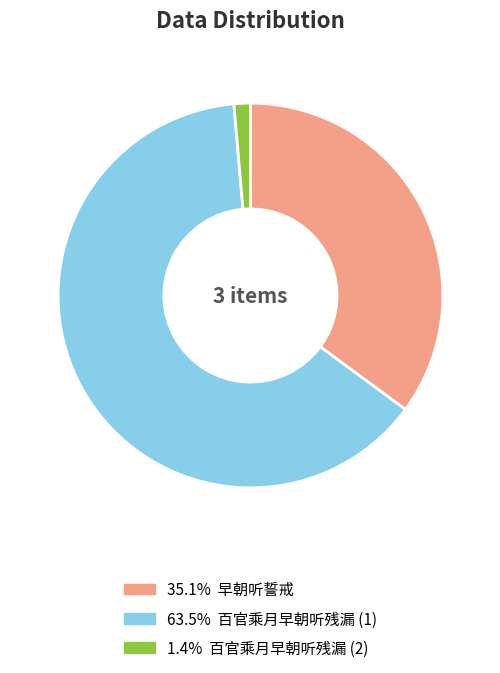

Count the number of slices in the pie.

3